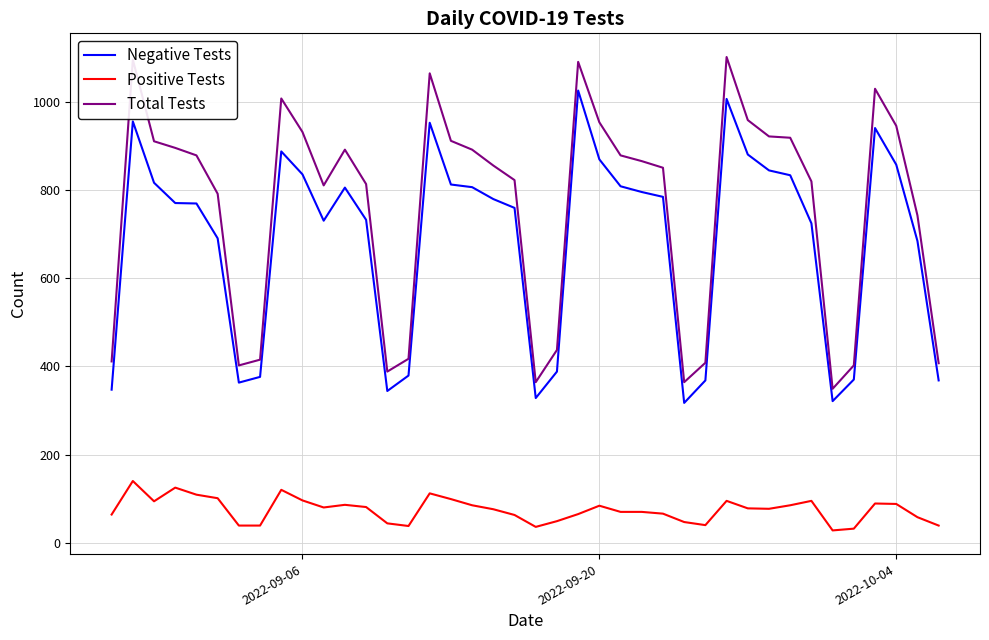

True or false: Positive Tests and Total Tests cross at least once.

False